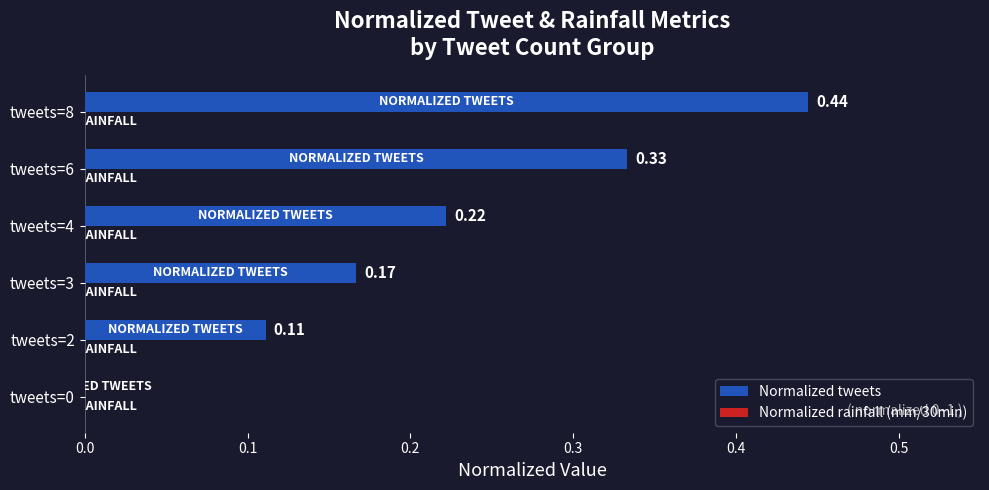

What is the change in value from tweets=0 to tweets=3?

+0.2